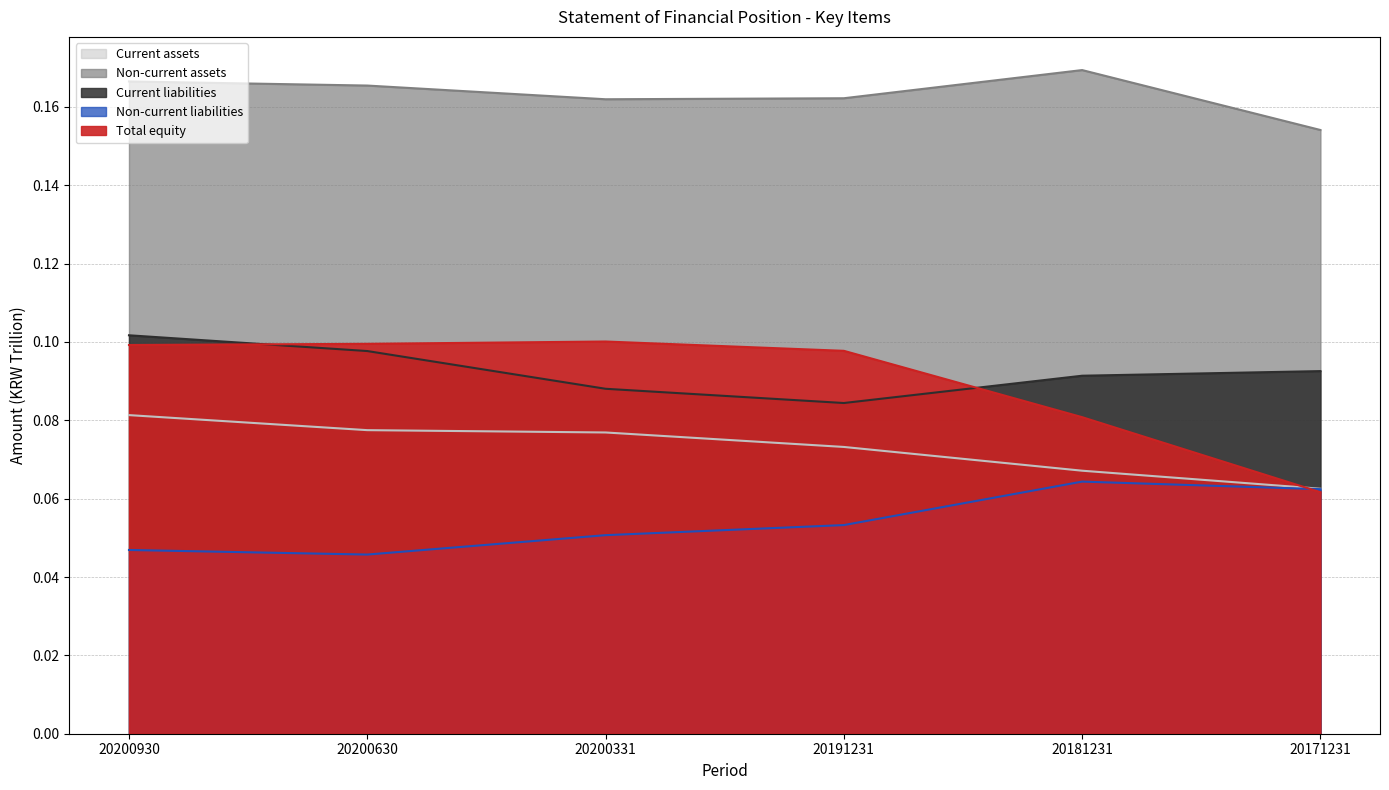

List the labels in order of Current liabilities value, smallest first.

20191231, 20200331, 20181231, 20171231, 20200630, 20200930